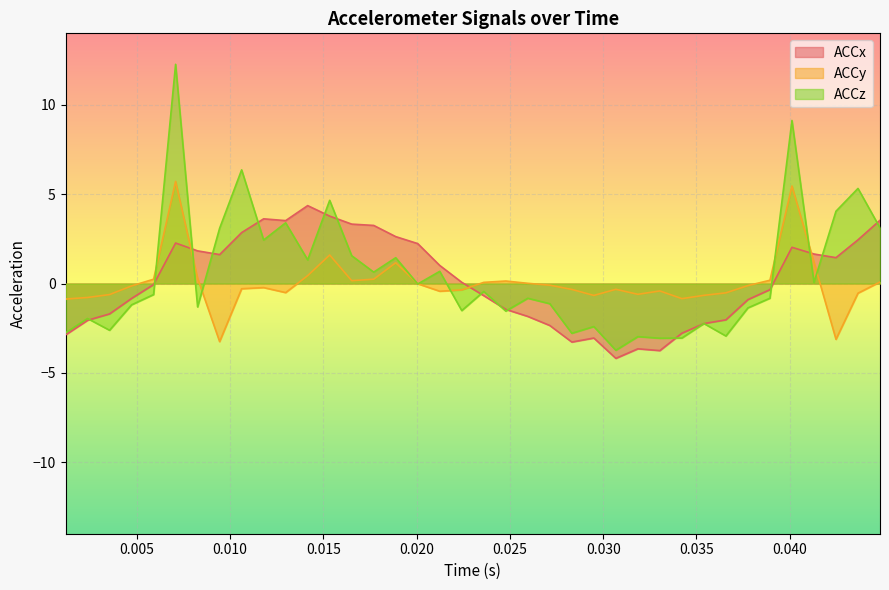

True or false: ACCy has more than 1 interior local peaks.

True